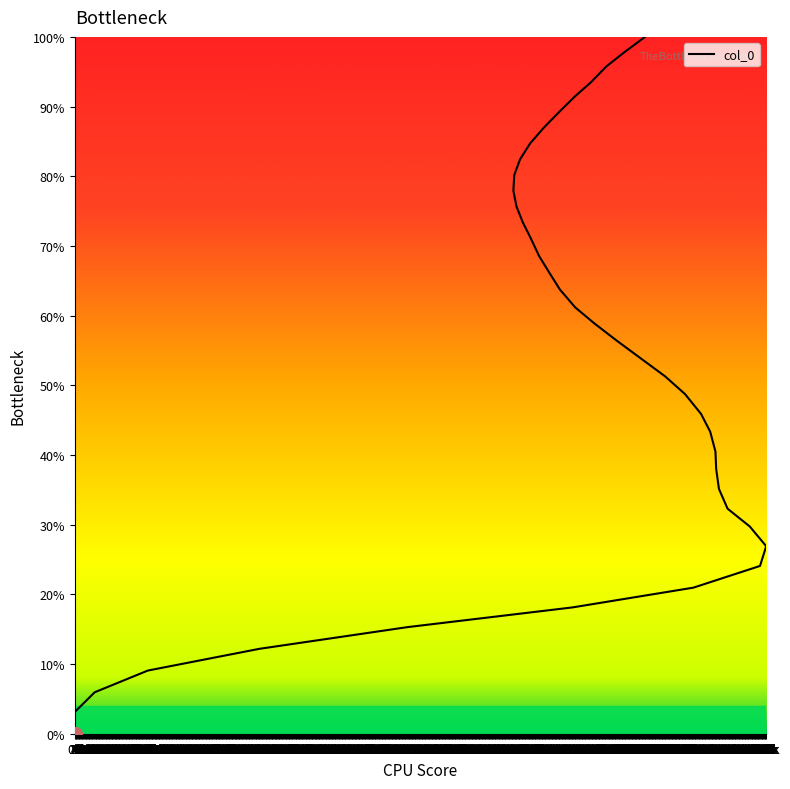

What is the difference between the maximum and minimum values?

100.0